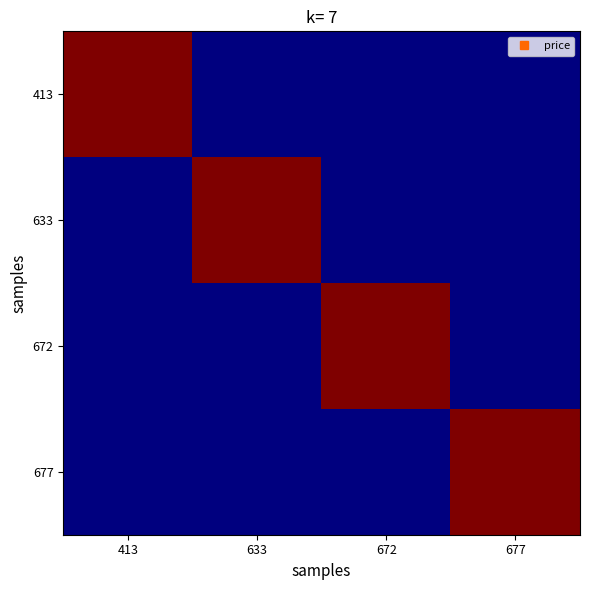

What is the spread (max minus min) of values at 672?

12.0